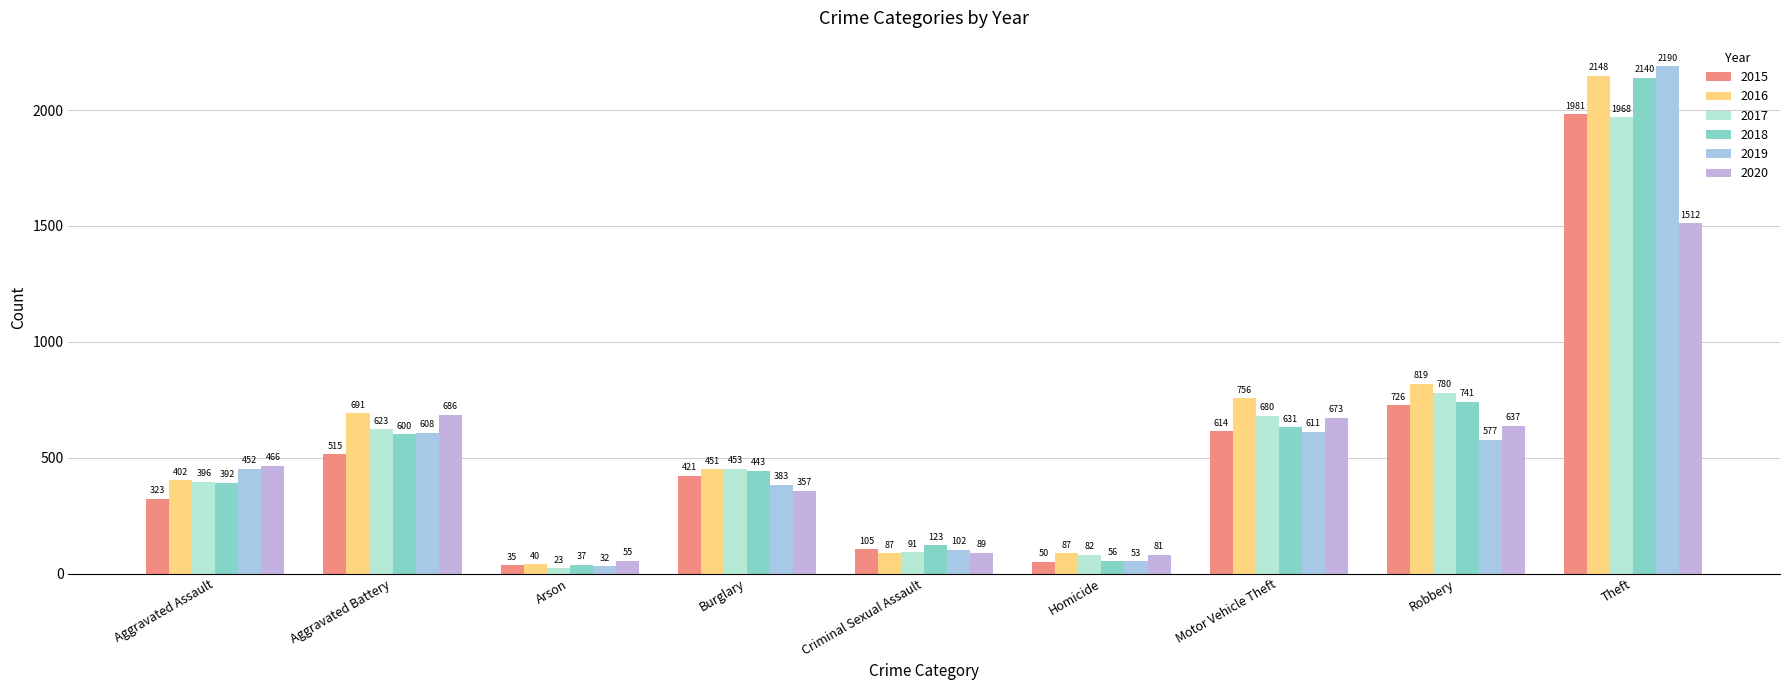

Where is 2015 nearest to the value 1008?

Robbery